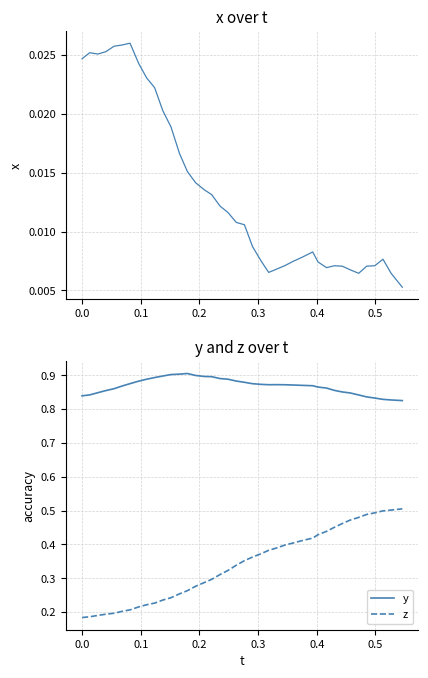

True or false: y and z intersect in this chart.

False